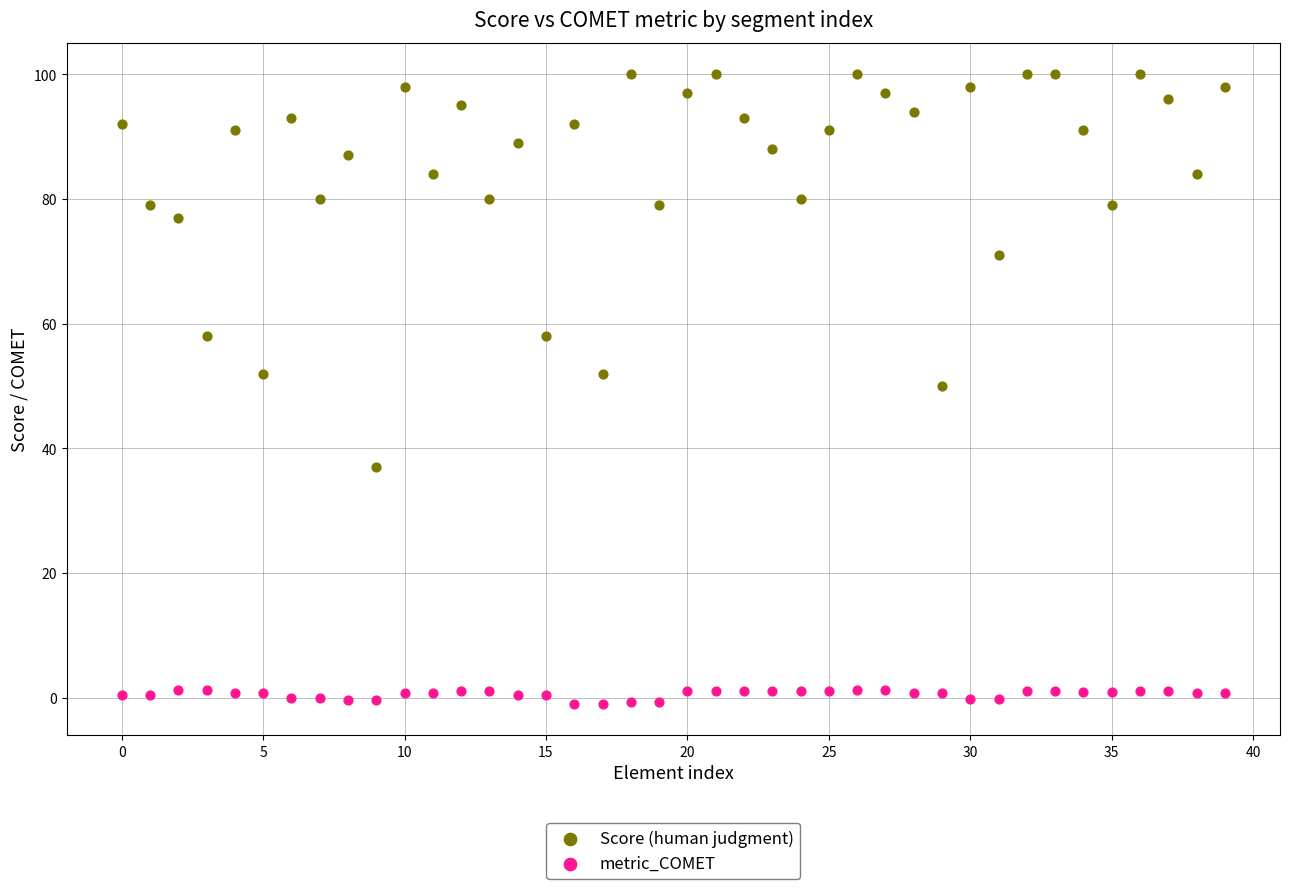

Which series contains the lowest Y value?

metric_COMET